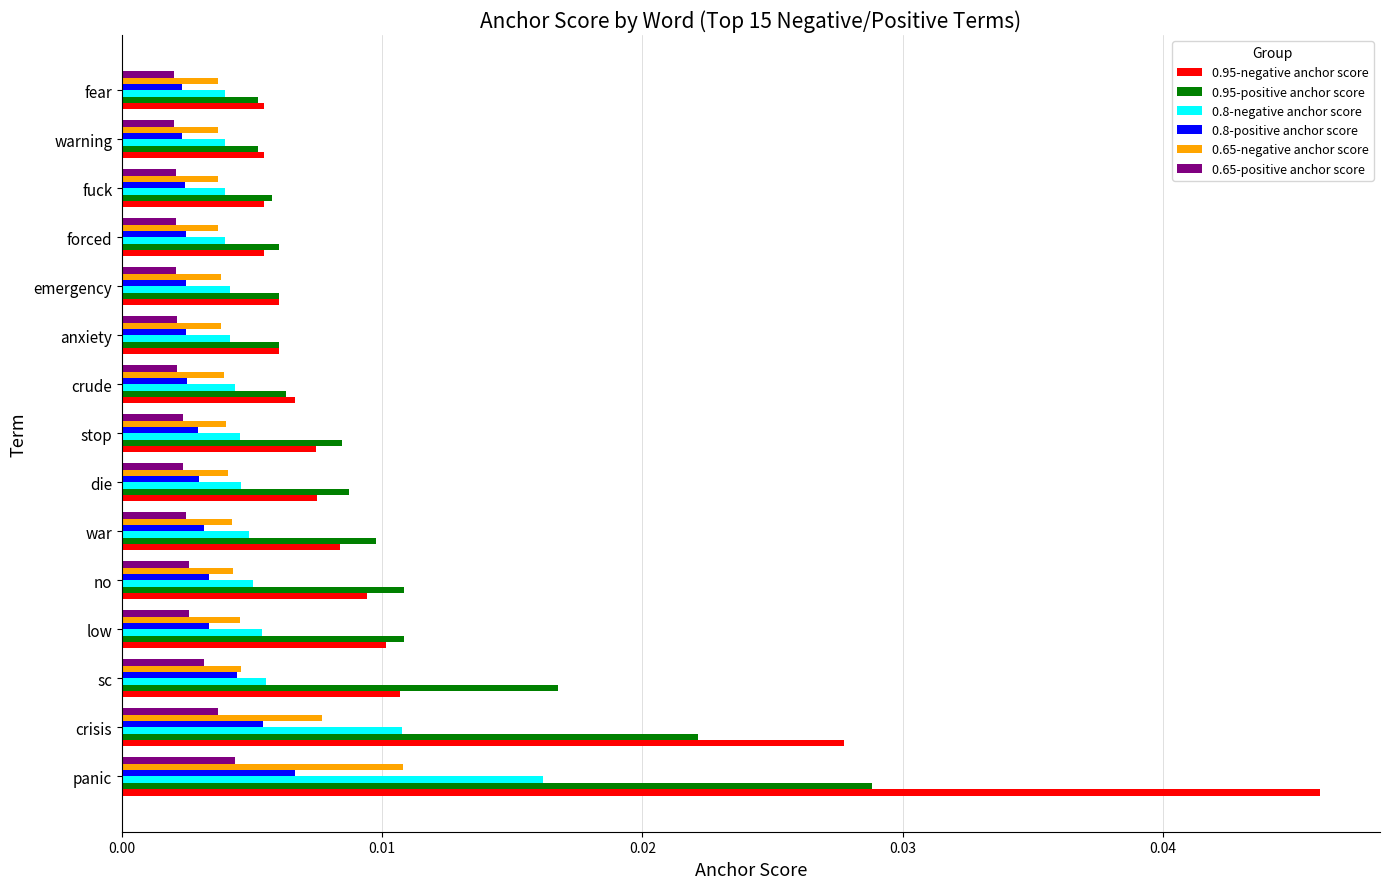

What are all the series names shown in the legend?

0.95-negative anchor score, 0.95-positive anchor score, 0.8-negative anchor score, 0.8-positive anchor score, 0.65-negative anchor score, 0.65-positive anchor score